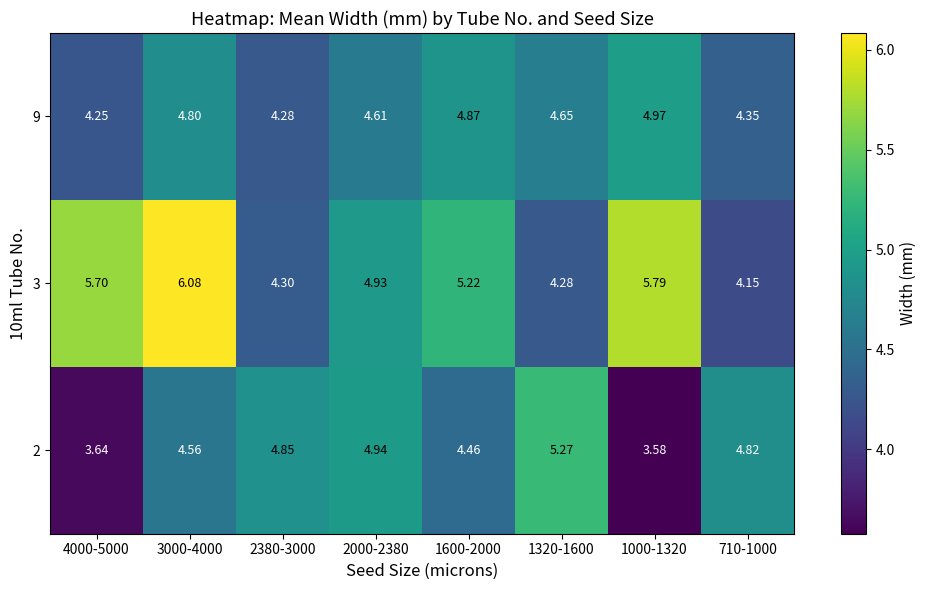

Is the value of 3 at 1000-1320 greater than the value of 2 at 2380-3000?

Yes